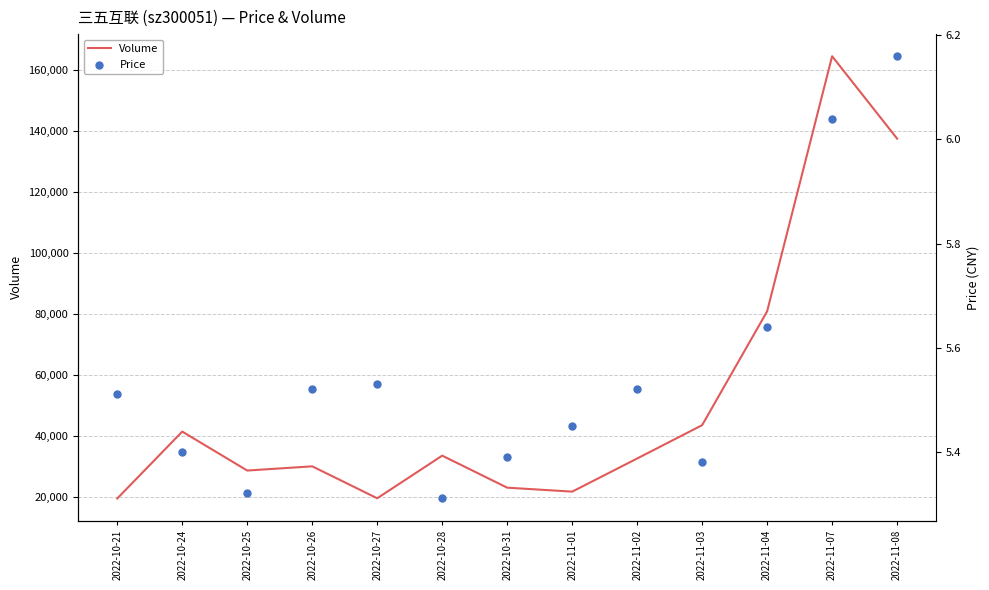

Is the value of Volume at 2022-11-03 greater than the value of Price at 2022-10-21?

Yes